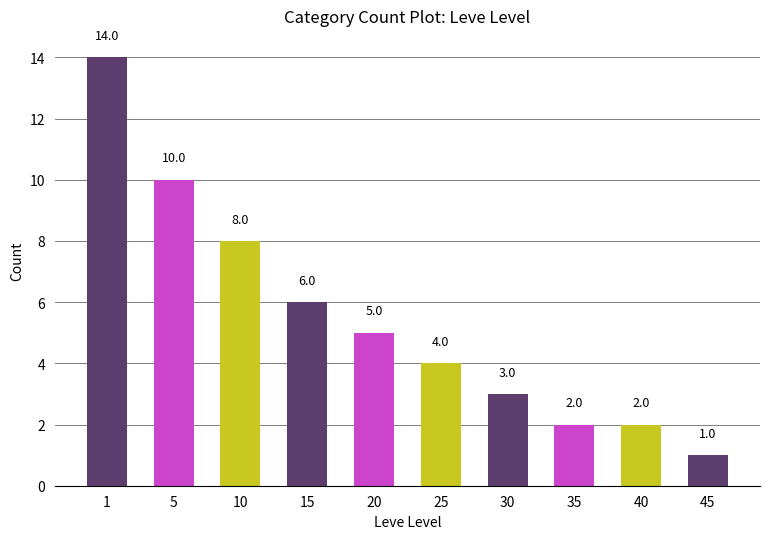

How many data points does each series have?

10